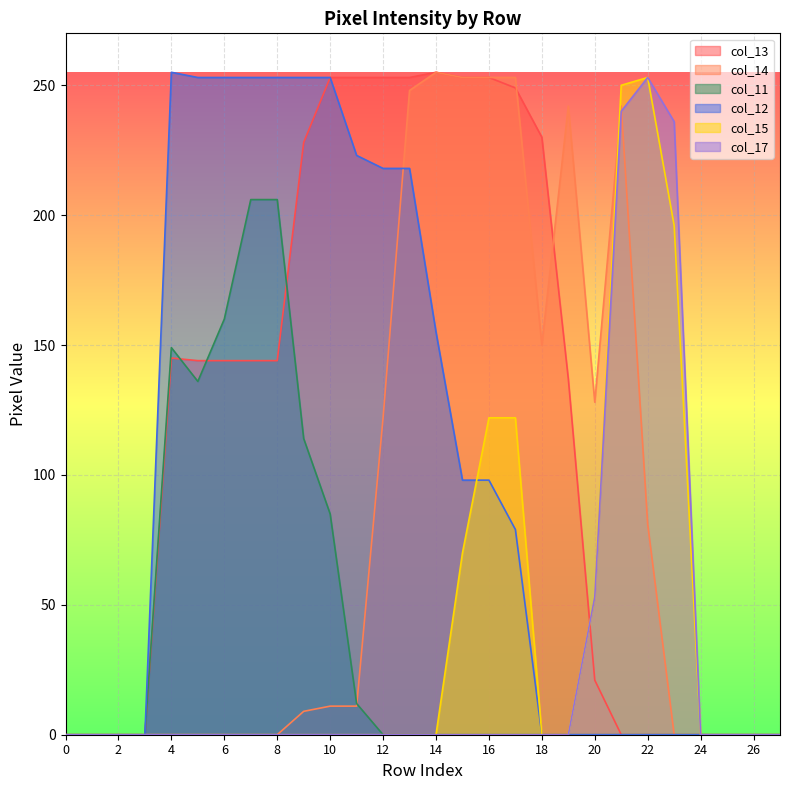

What is the difference between the second highest and second lowest values in the col_13 series?

253